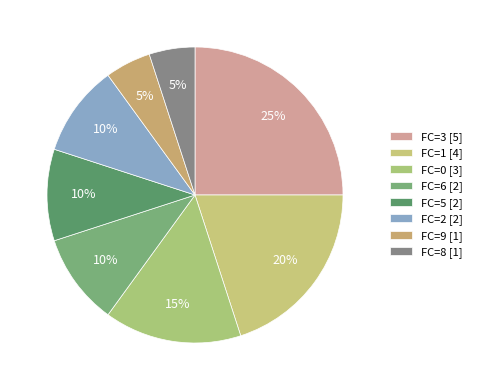

How many segments does this pie chart have?

8